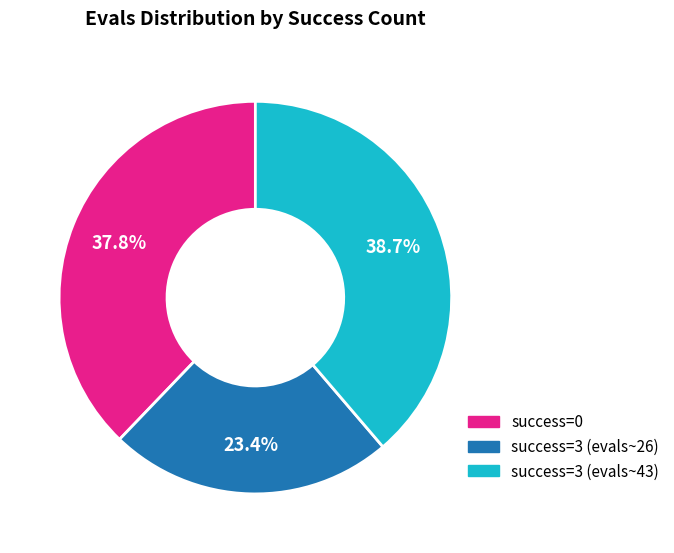

What is the ratio of the value at success=0 to the value at success=3 (evals~43)?

1.0